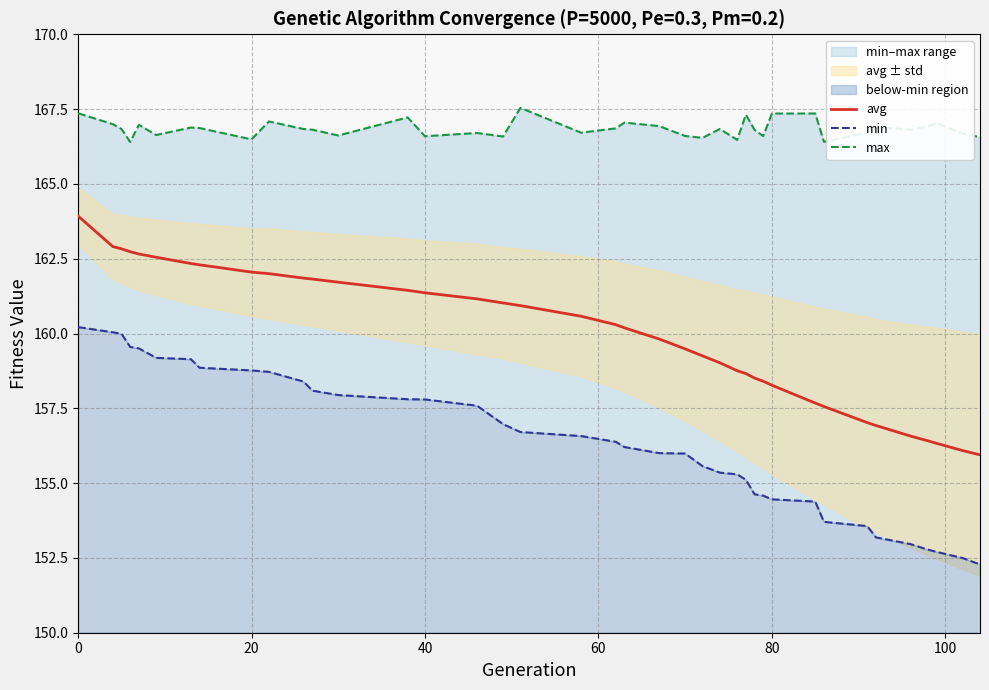

What is the highest value of the avg series?

163.9